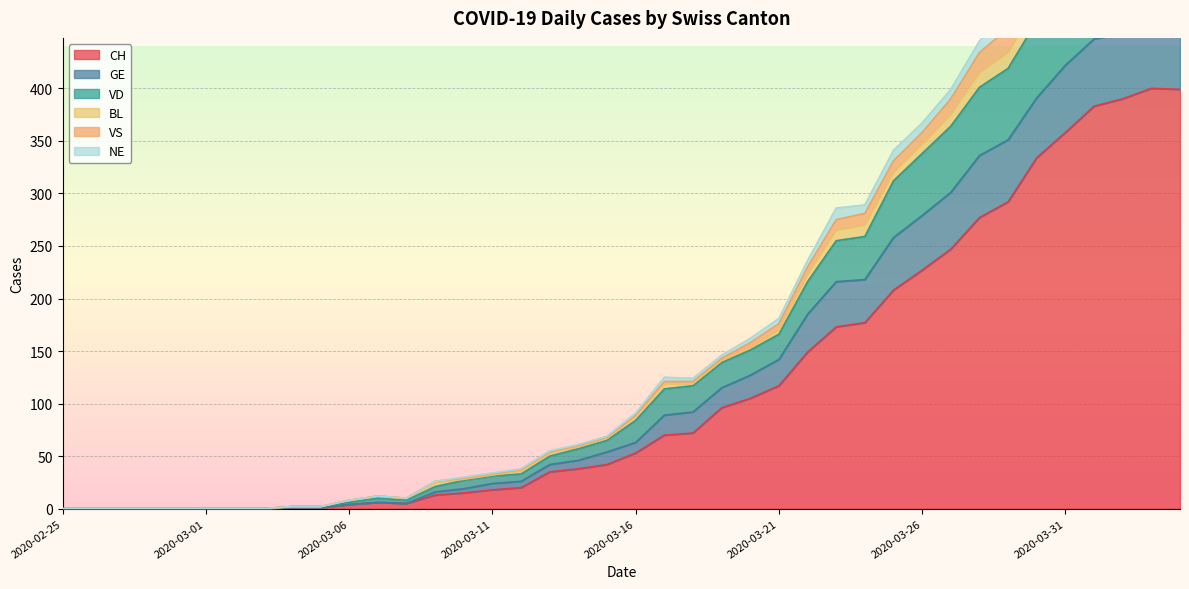

Where does the CH series first go above 53?

2020-03-17